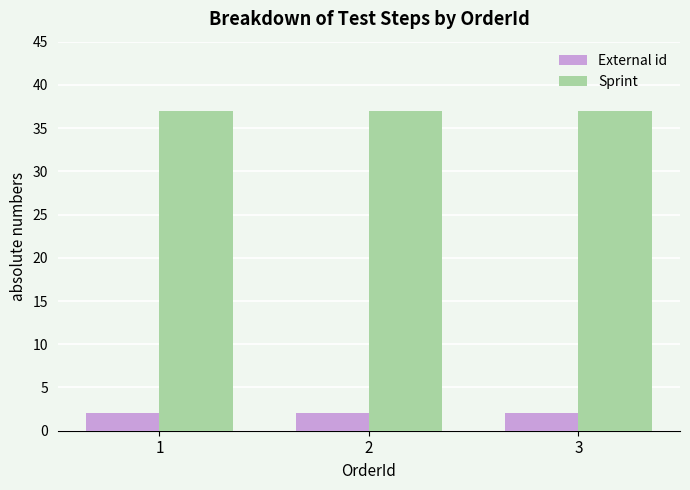

The Sprint series shows 21 at 3. True or false?

False